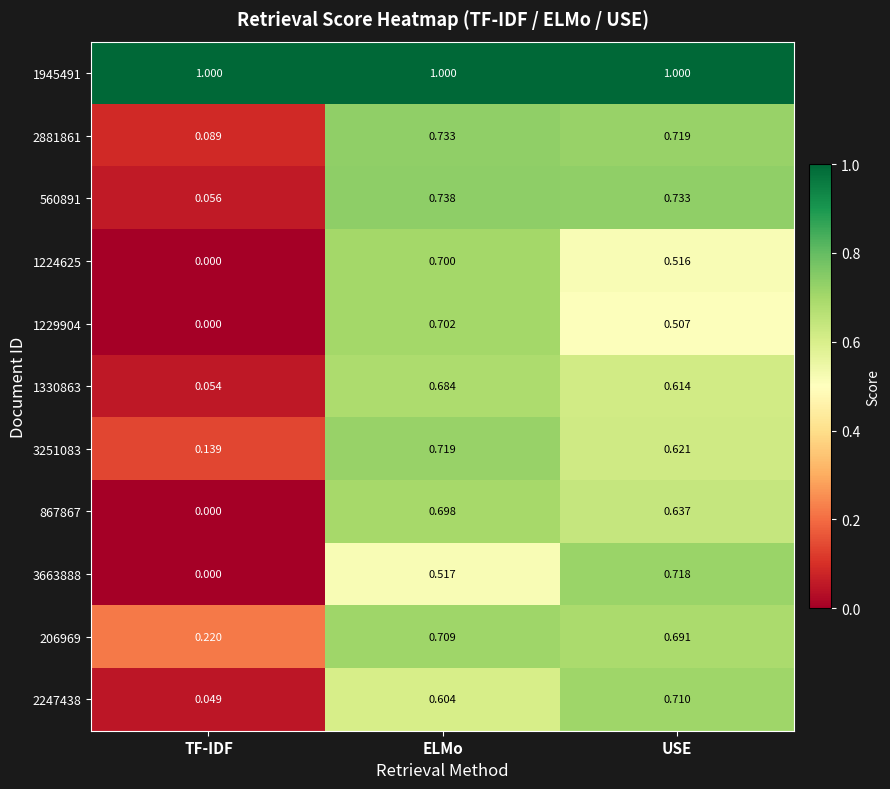

At which category is the sum across all series the highest?

ELMo